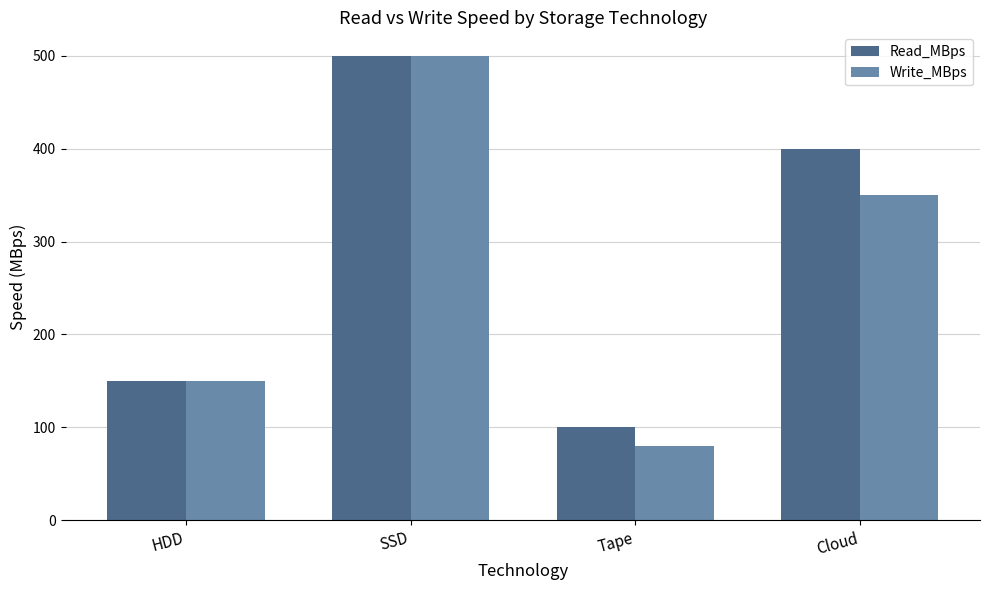

What is the total value across all series at SSD?

1000